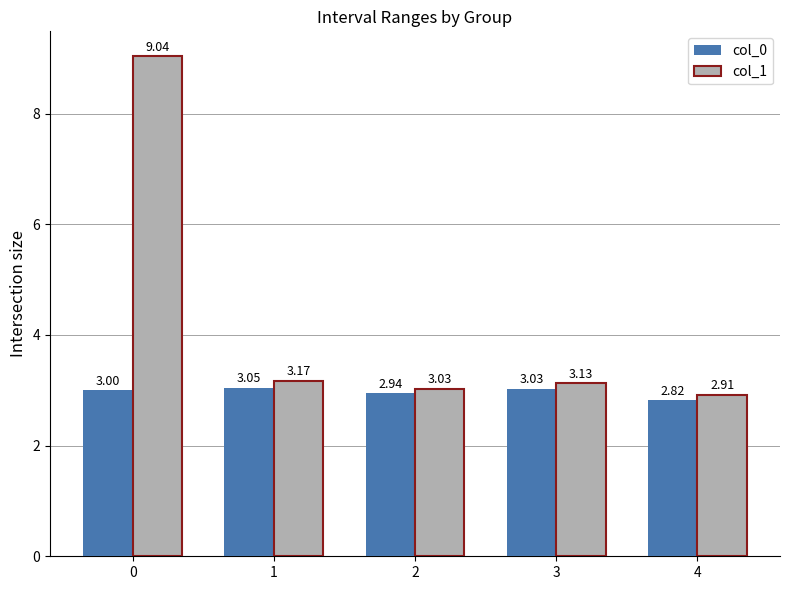

What are all the series names shown in the legend?

col_0, col_1